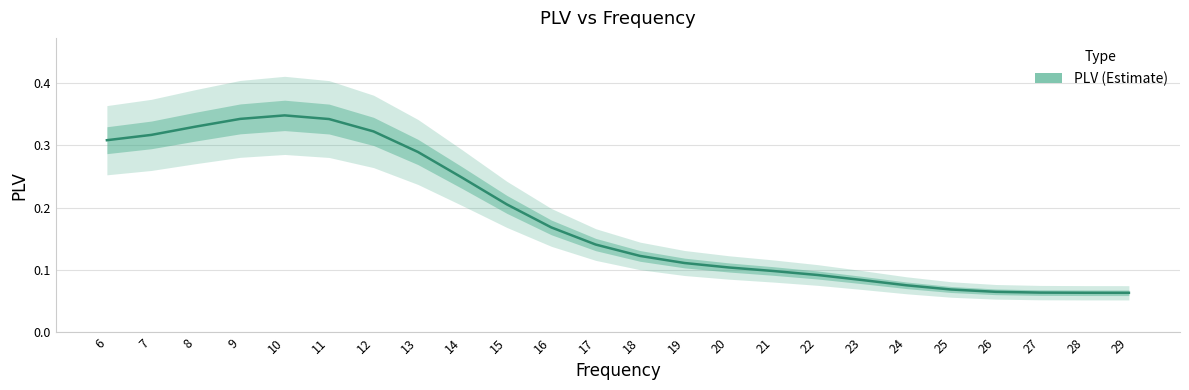

Reading right to left, extract all data points from this chart.

29=0.1	28=0.1	27=0.1	26=0.1	25=0.1	24=0.1	23=0.1	22=0.1	21=0.1	20=0.1	19=0.1	18=0.1	17=0.1	16=0.2	15=0.2	14=0.2	13=0.3	12=0.3	11=0.3	10=0.3	9=0.3	8=0.3	7=0.3	6=0.3